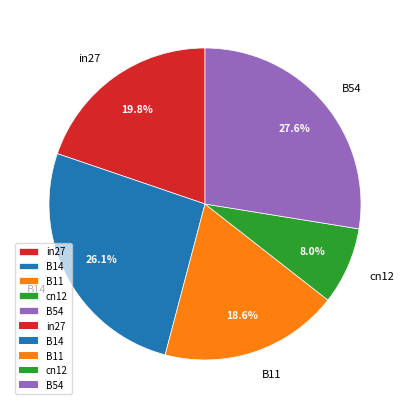

Between cn12 and B14, which is larger?

B14